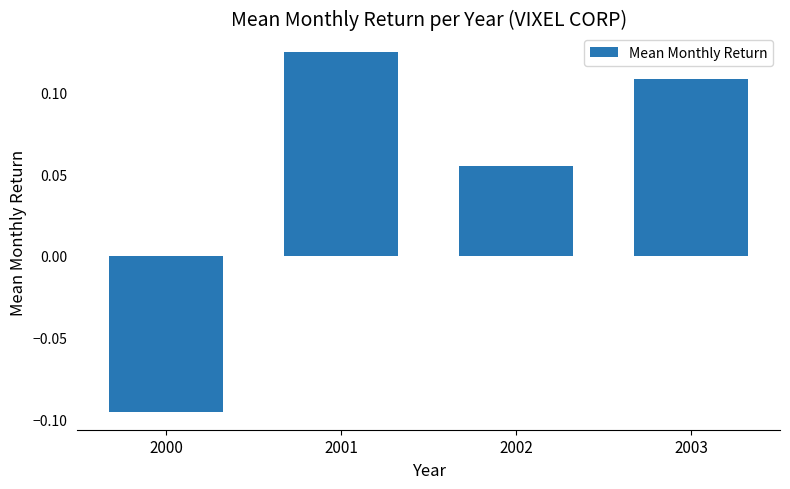

At which category does the chart reach its minimum across all series?

2000